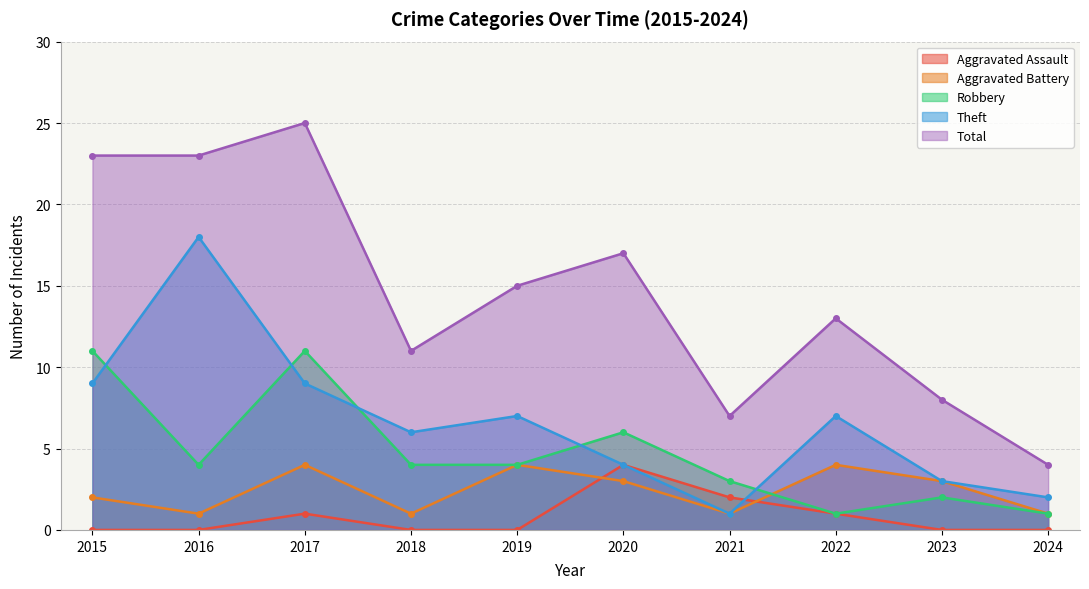

Does the chart have visible grid lines?

Yes